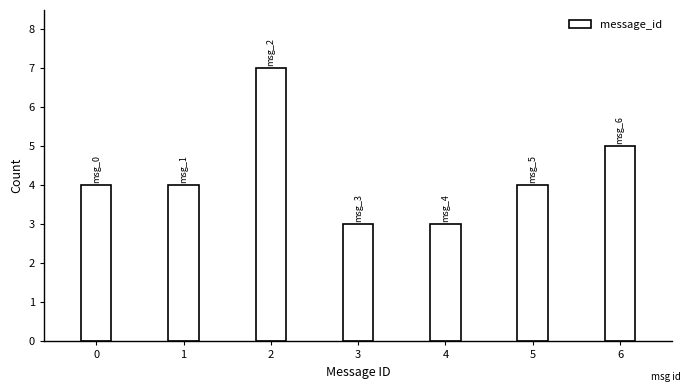

Reading left to right, list all the values displayed in this chart.

4	4	7	3	3	4	5